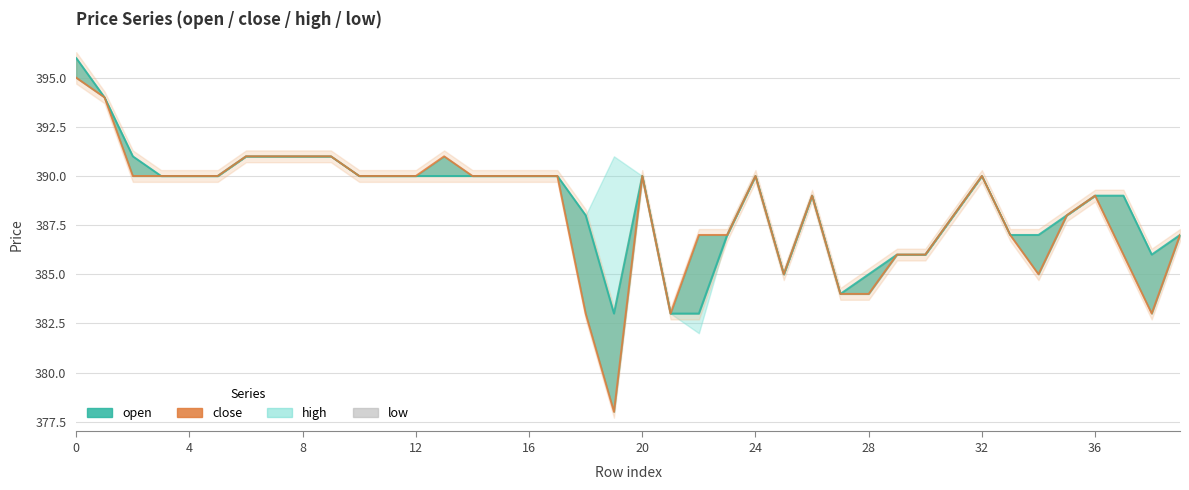

At which category does open reach its first local valley?

19